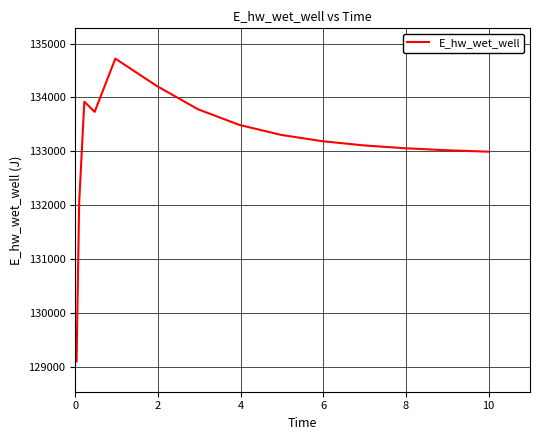

What is the smallest value displayed?

129109.6